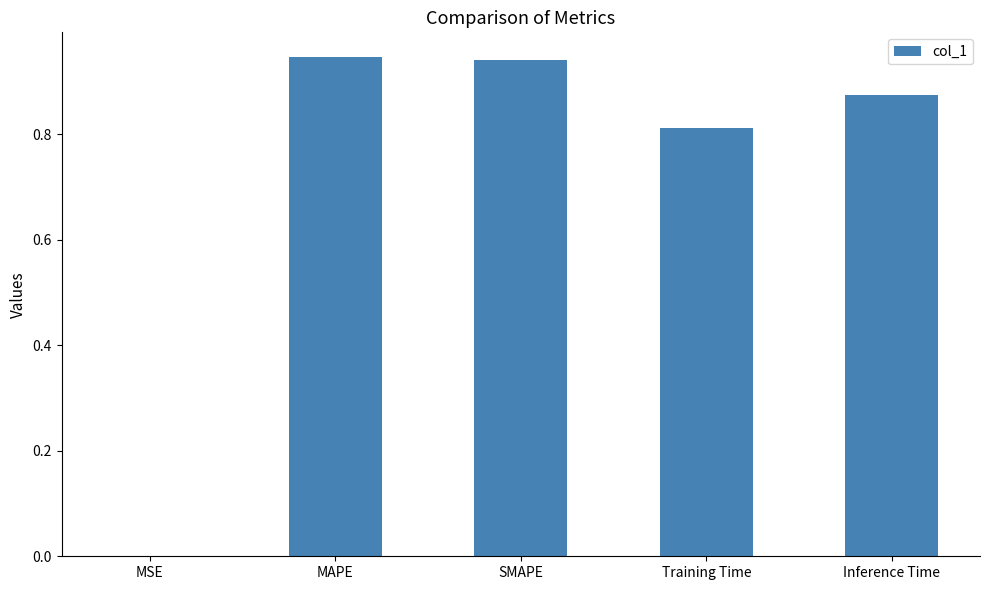

The value at MSE is 0.0. True or false?

True